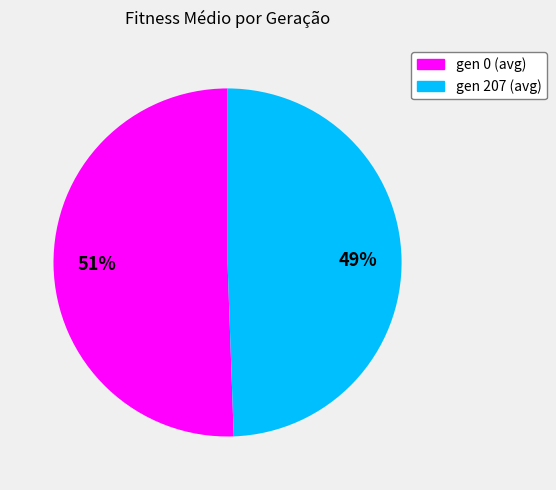

The gen 207 (avg) slice represents 61% of the pie. True or false?

False